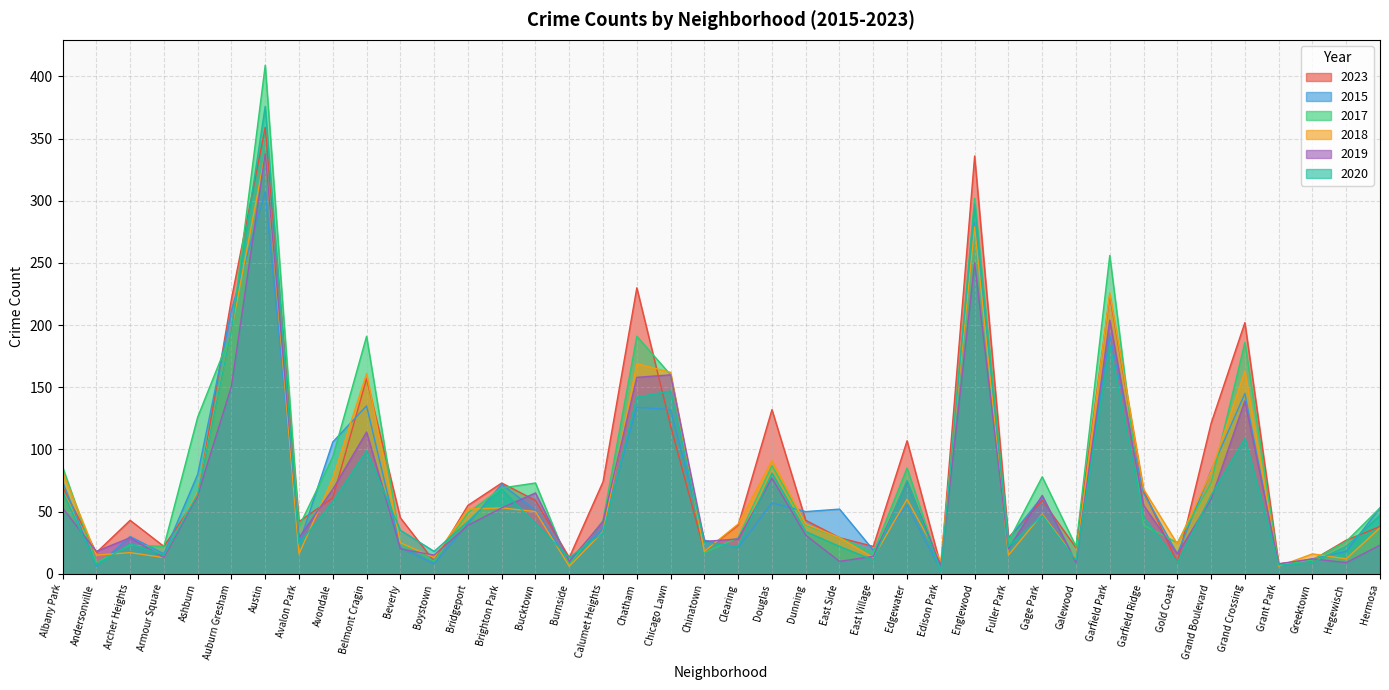

What is the difference between the maximum and minimum values in the 2019 series?

332